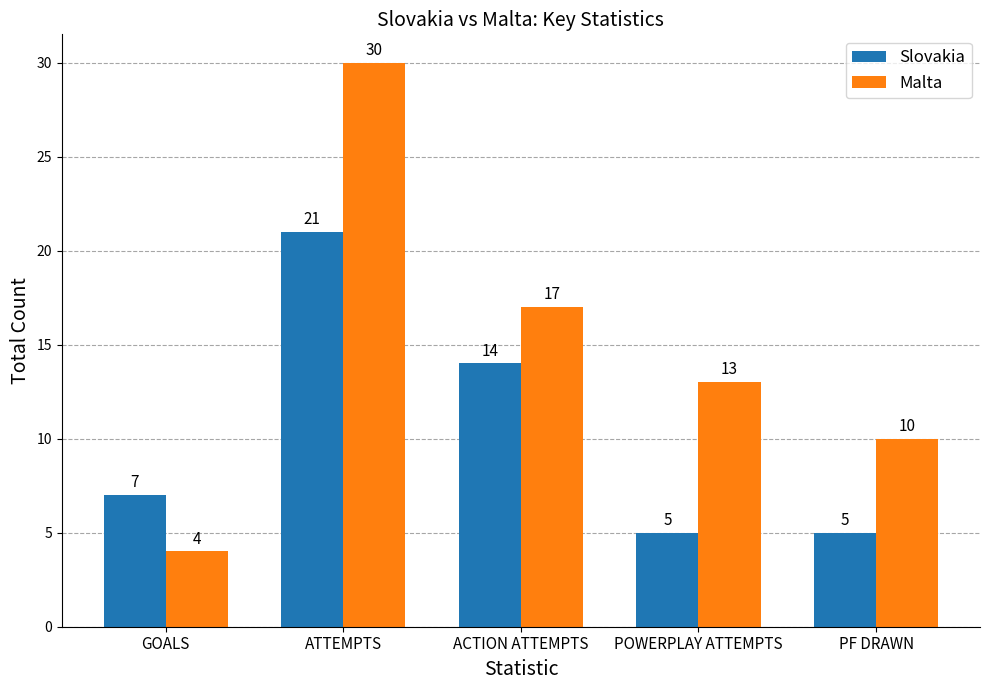

At which category is the sum across all series the highest?

ATTEMPTS